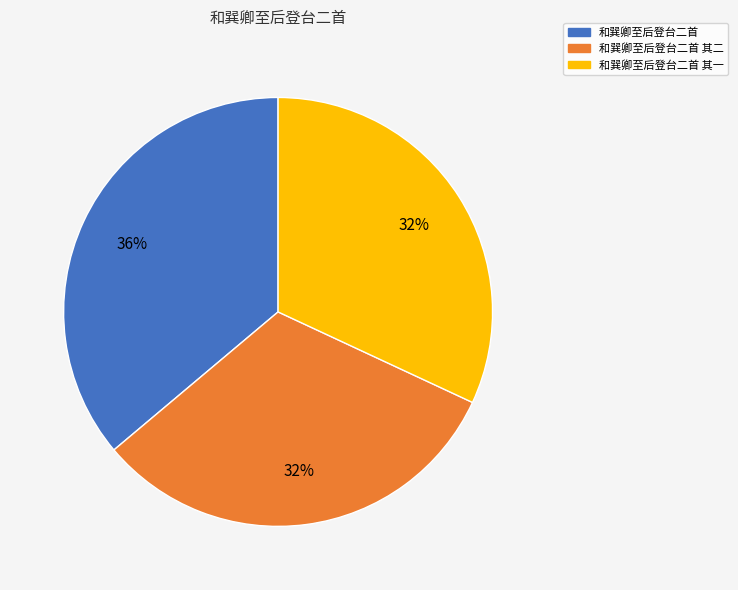

To the nearest percent, what is the difference between the largest and smallest slice percentages?

4%